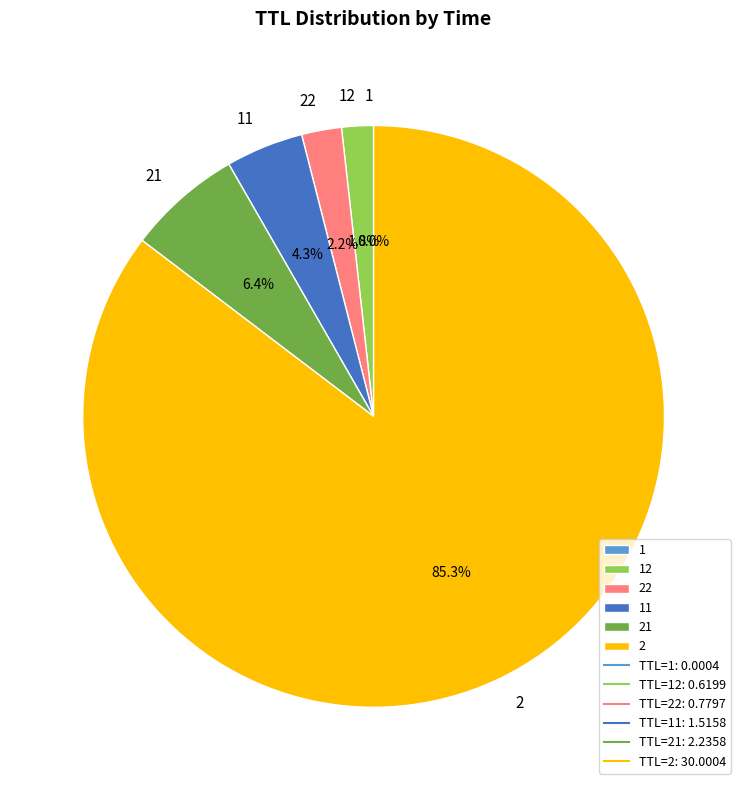

How much of the chart is everything except 22?

97.8%